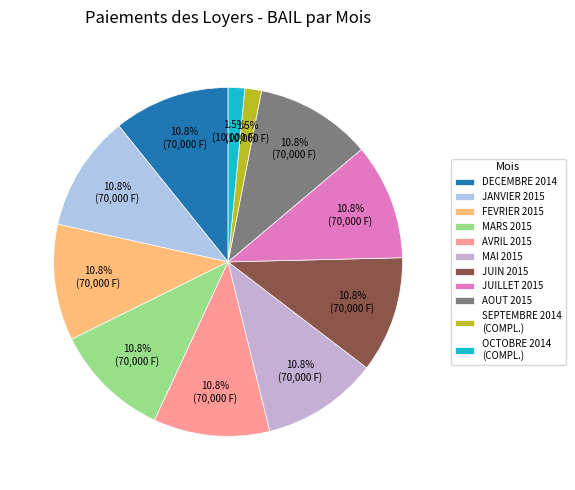

How many slices are in this pie chart?

11